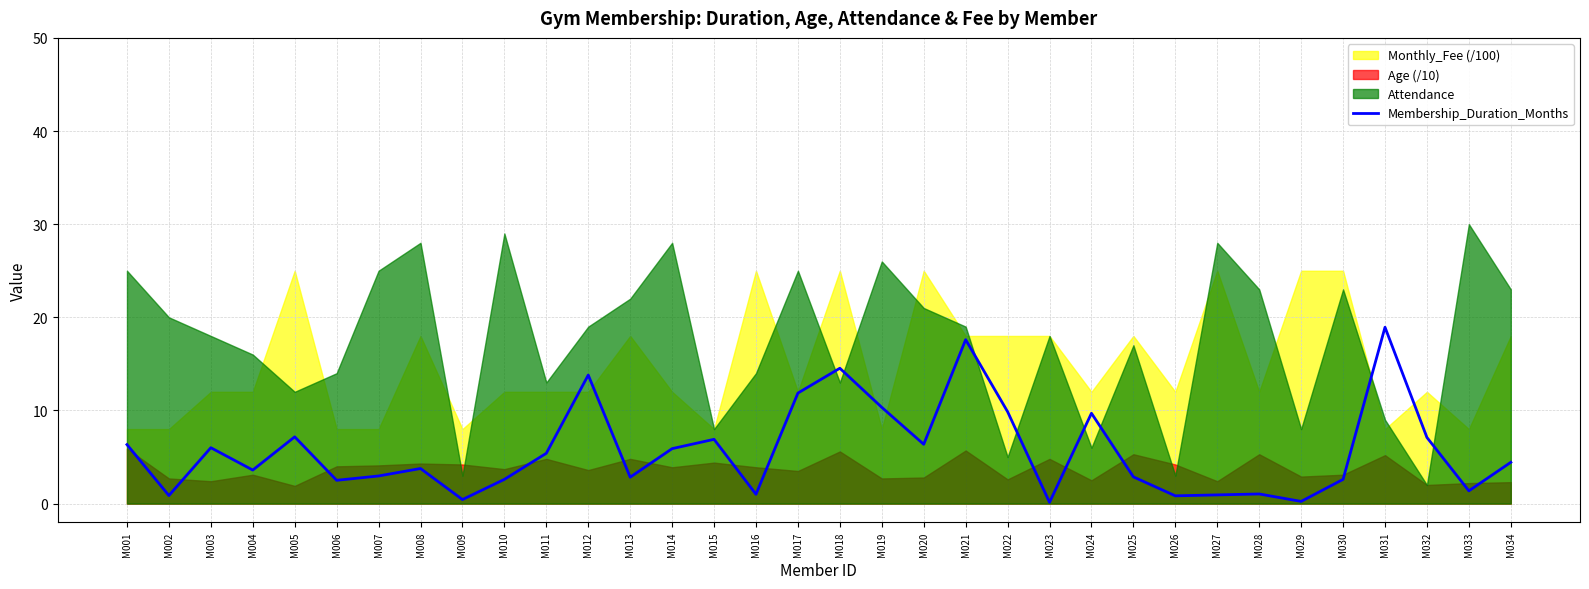

Where is the data nearest to the value 9?

M024